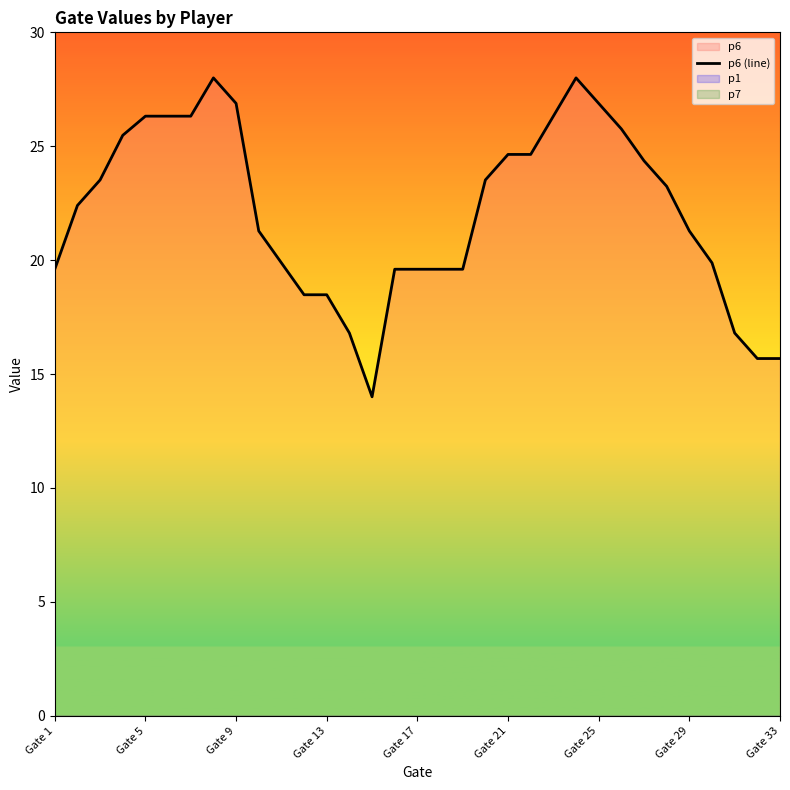

True or false: p6 (line) has a value of 26.3 at Gate 5.

True